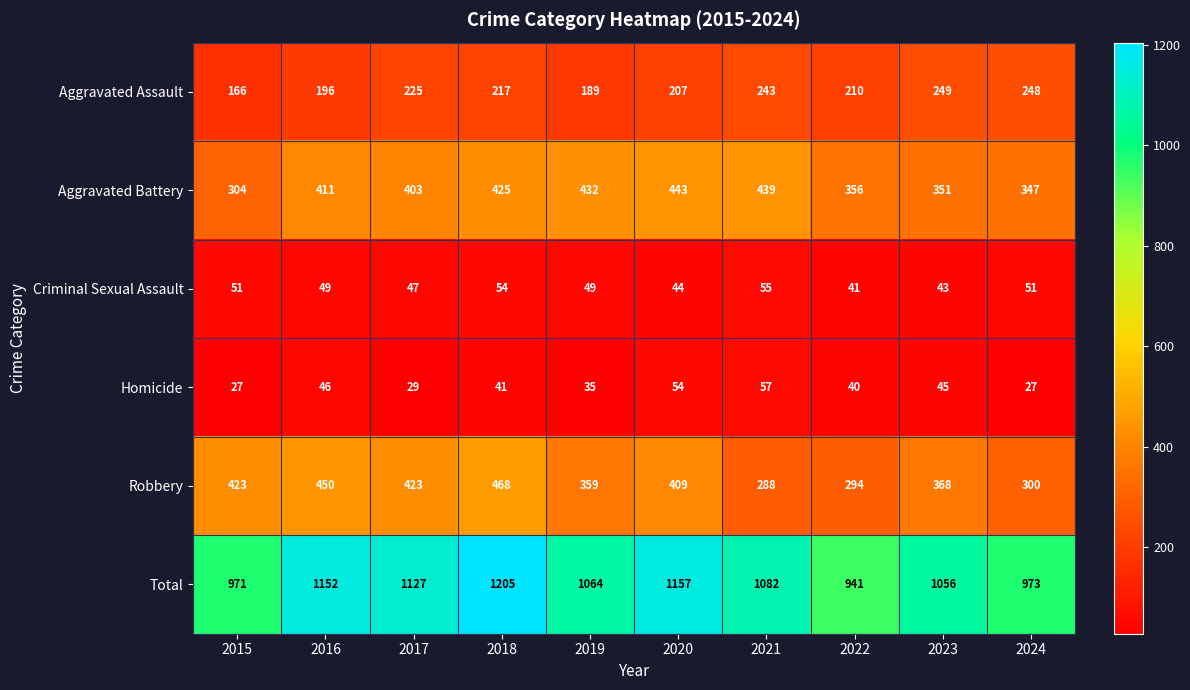

What is the minimum value shown in the chart?

27